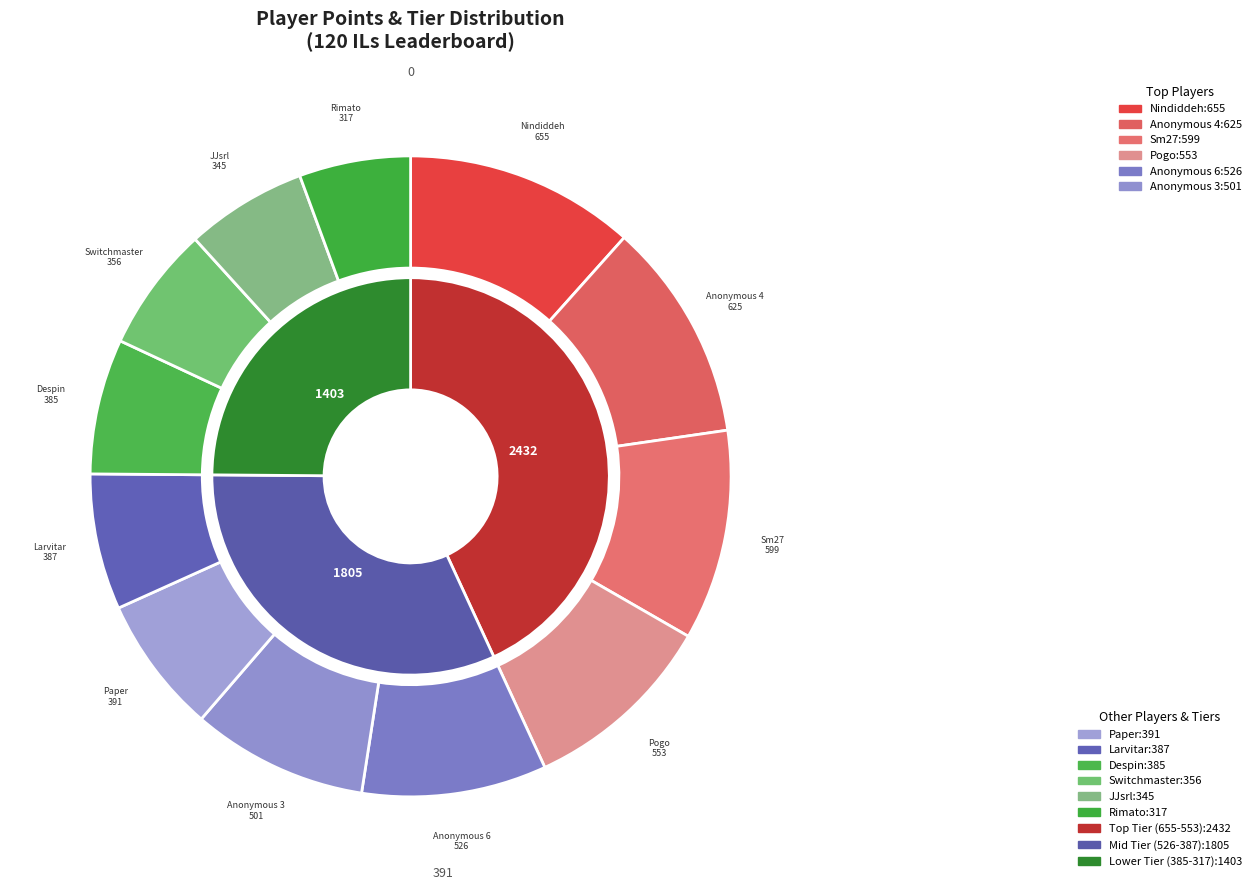

To the nearest percent, what portion does Anonymous 4 represent?

11%